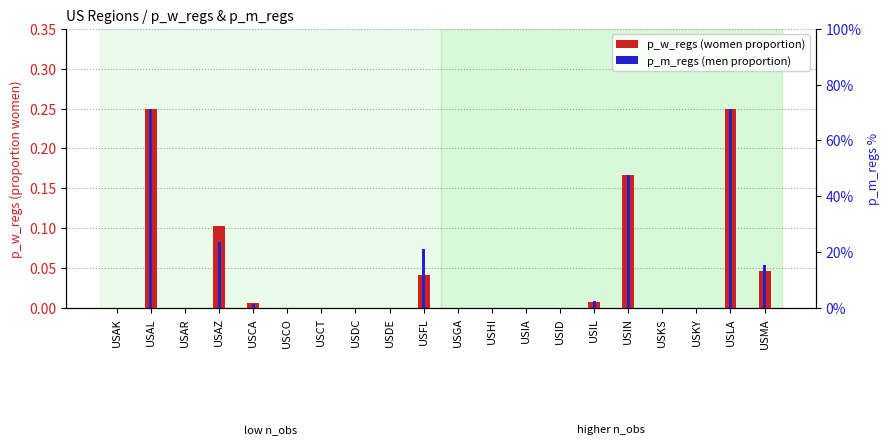

Which series changed the most between USAZ and USFL?

p_w_regs